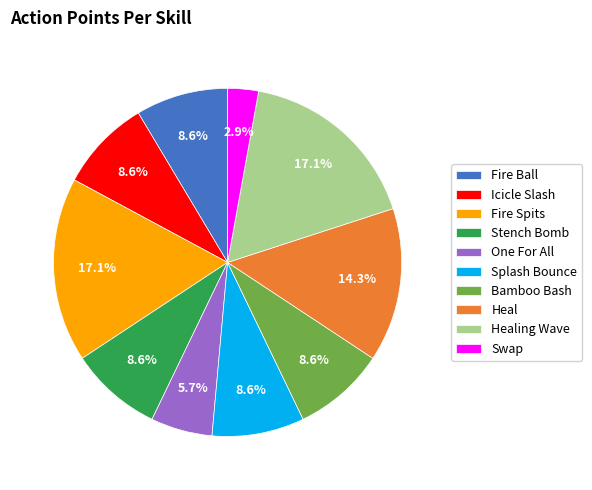

Approximately how many times larger is the value at Healing Wave compared to Fire Ball?

2.0